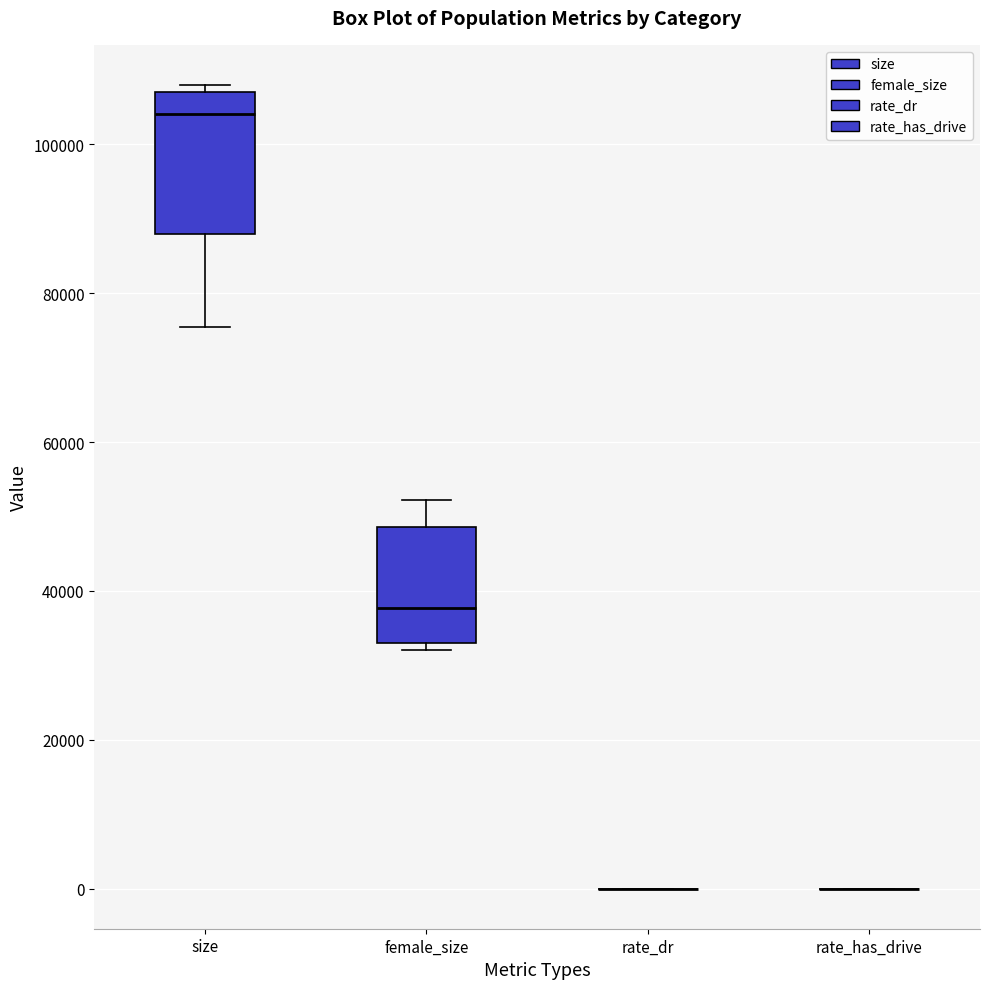

Reading left to right, transcribe this box plot: for each box, give where its median line is, the range the box spans, and where its two whiskers end, as read against the y-axis. The values are not printed on the chart, so give them approximately, as read against the axis.

size: median 104000, box 88000 to 108000, whiskers 76000 to 108000 (just above the box's upper edge)
female_size: median 38000, box 32000 to 48000, whiskers 32000 (just below the box's lower edge) to 52000
rate_dr: box collapsed to a line at 0, whiskers 0 to 0
rate_has_drive: box collapsed to a line at 0, whiskers 0 to 0